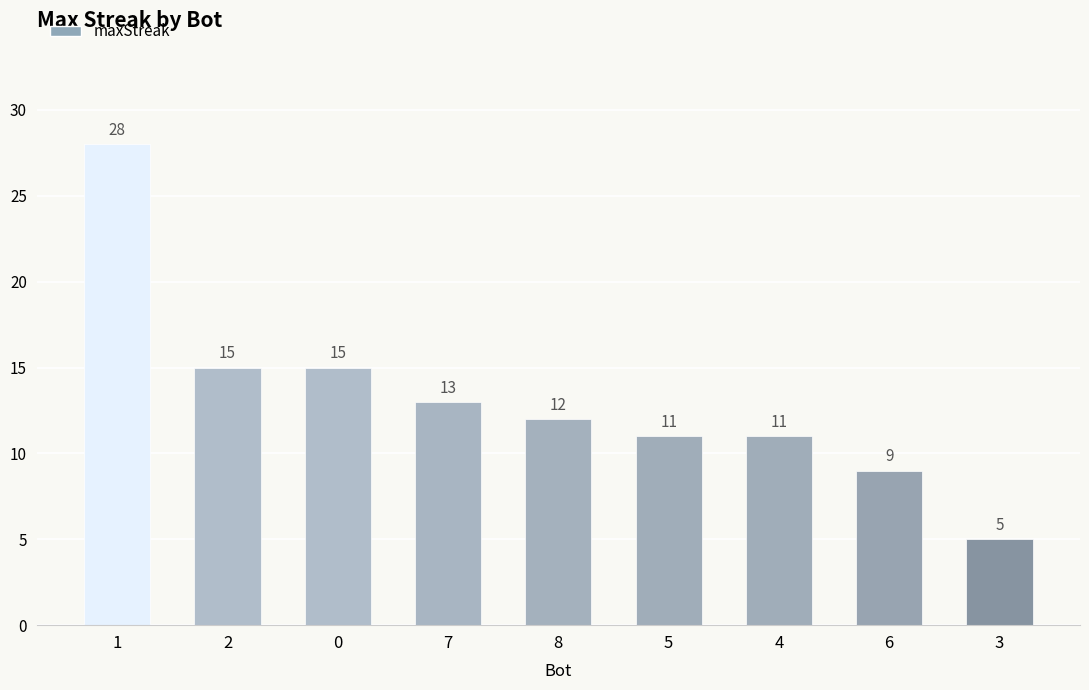

Is it true that the value at 0 is 10?

False